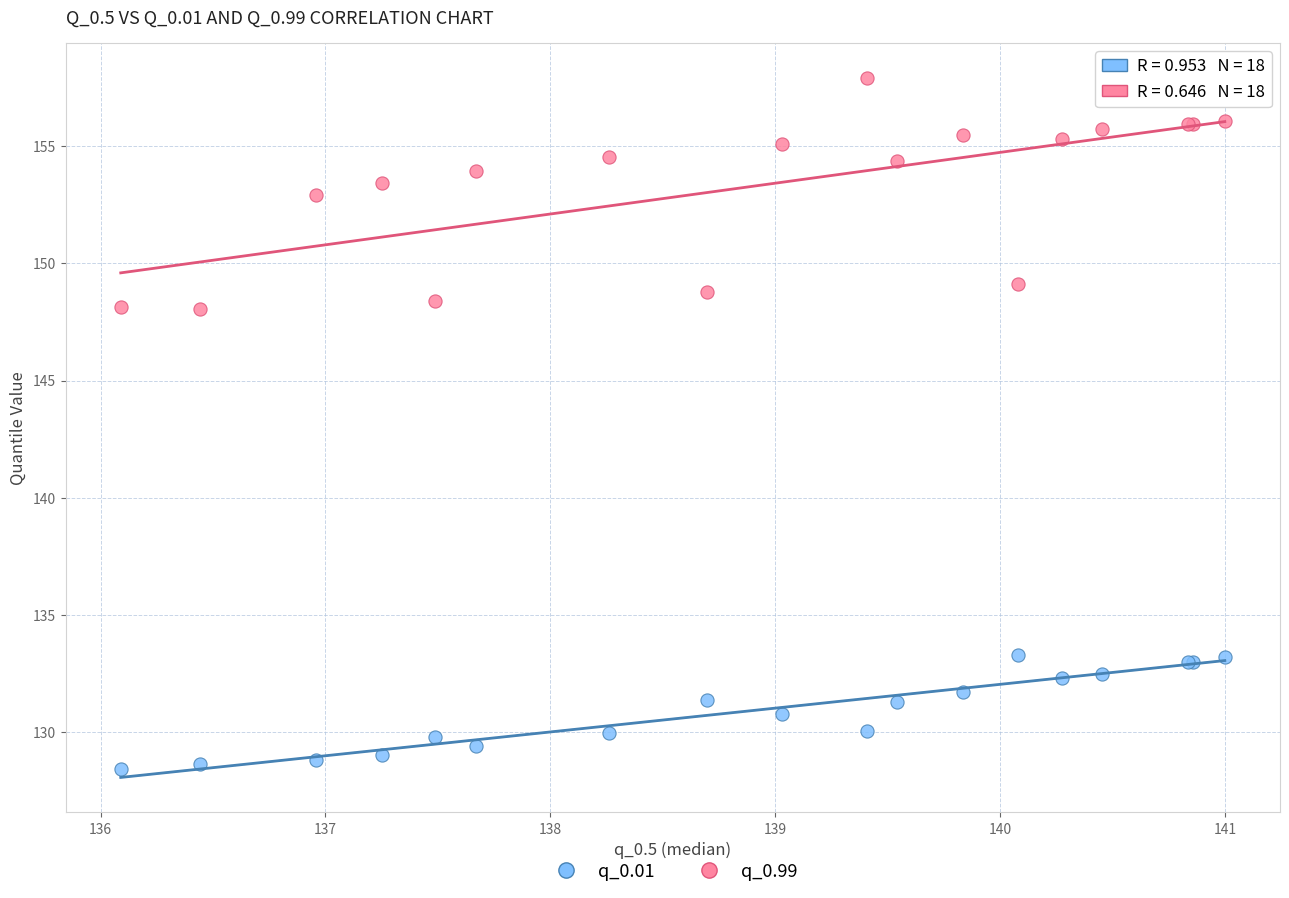

Which series reaches the minimum Y coordinate?

q_0.01